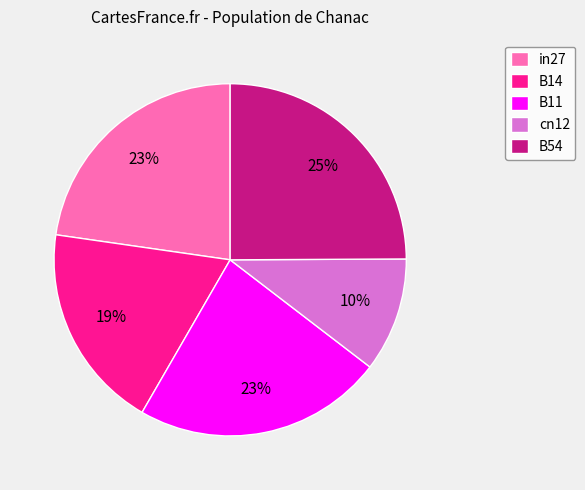

To the nearest percent, what is the average slice percentage?

20%